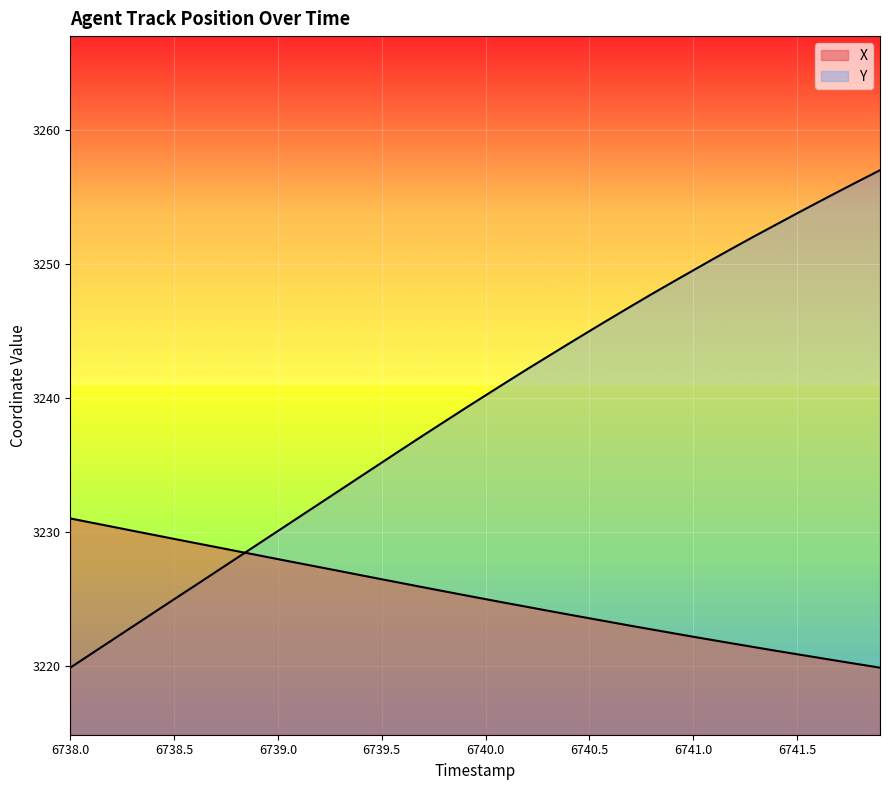

What are all the series names shown in the legend?

X, Y